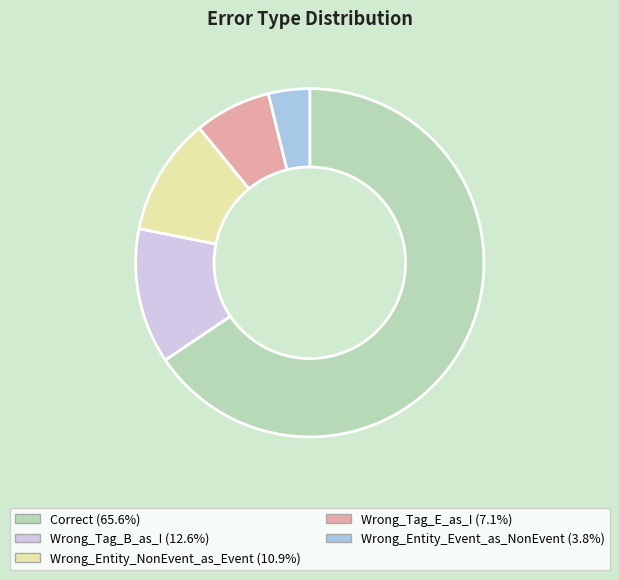

Which slice represents more than half of the pie?

Correct